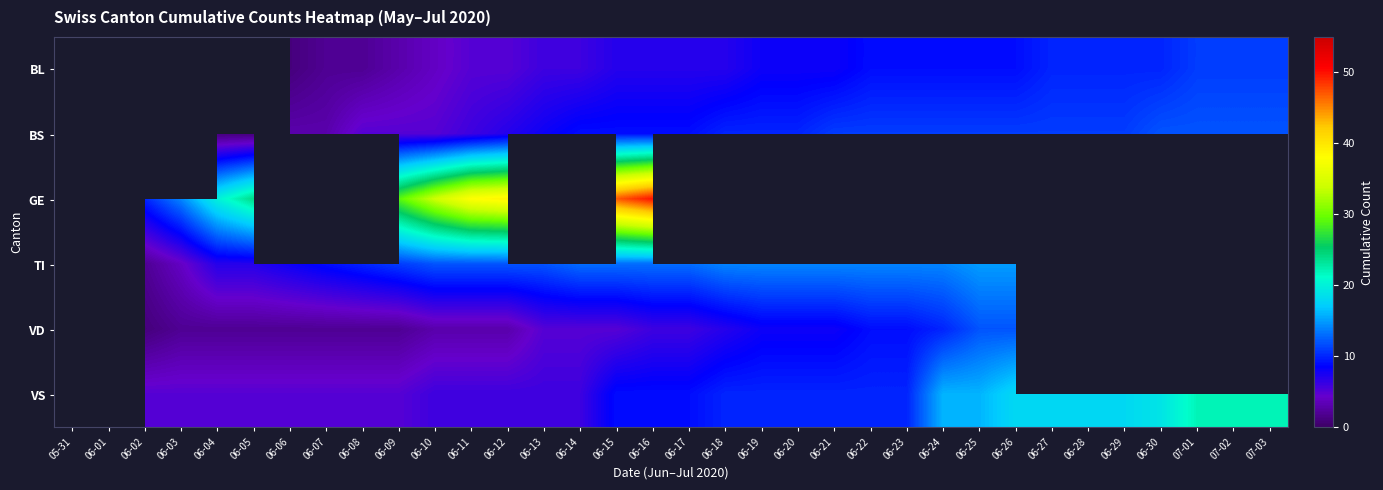

Which has a higher value, 06-09 or 06-06?

06-09